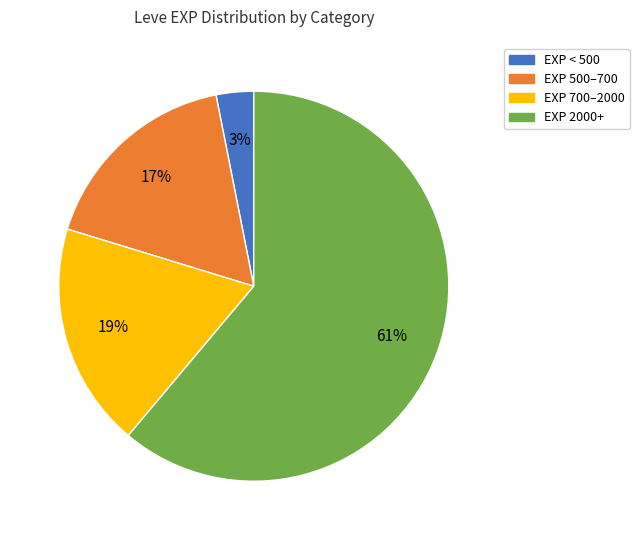

To the nearest percent, what is the difference between the largest and smallest slice percentages?

58%